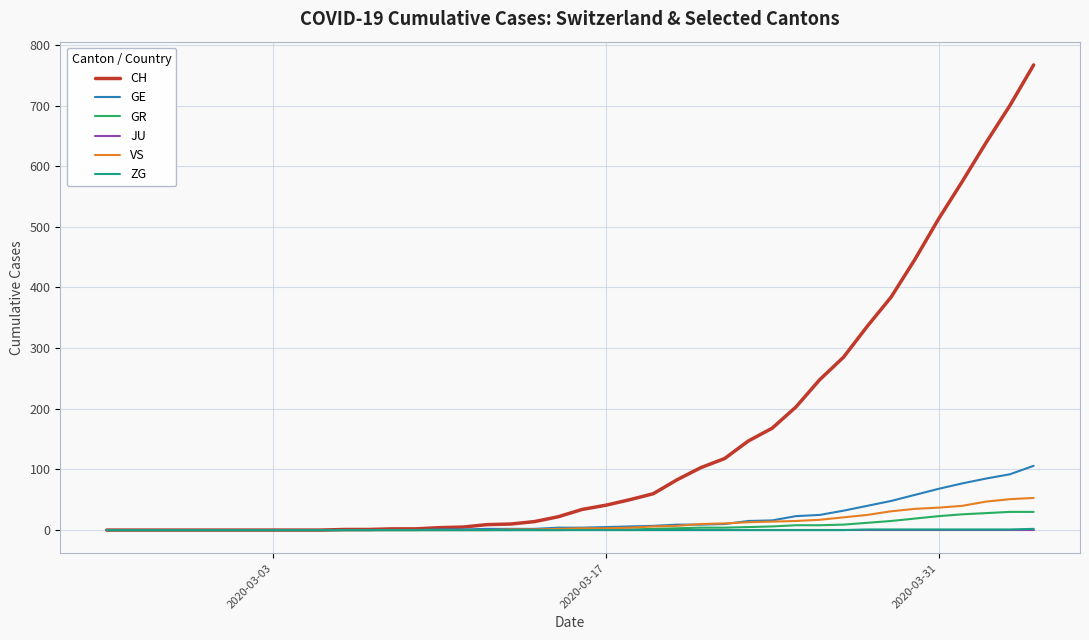

Which series has the widest spread of values?

CH